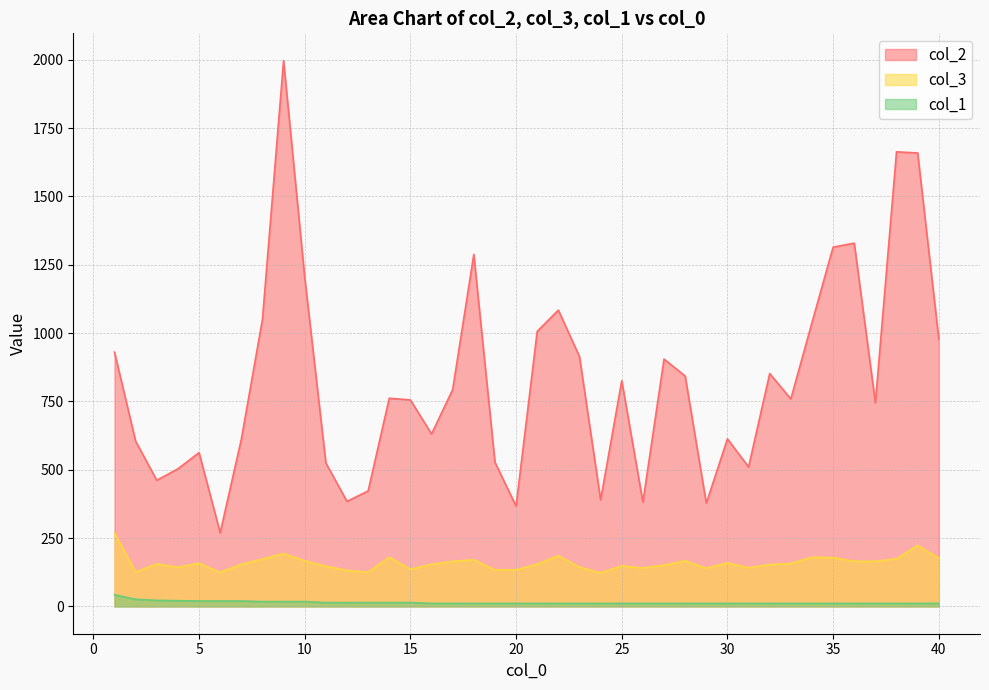

The col_2 series shows 896.0 at 18. True or false?

False